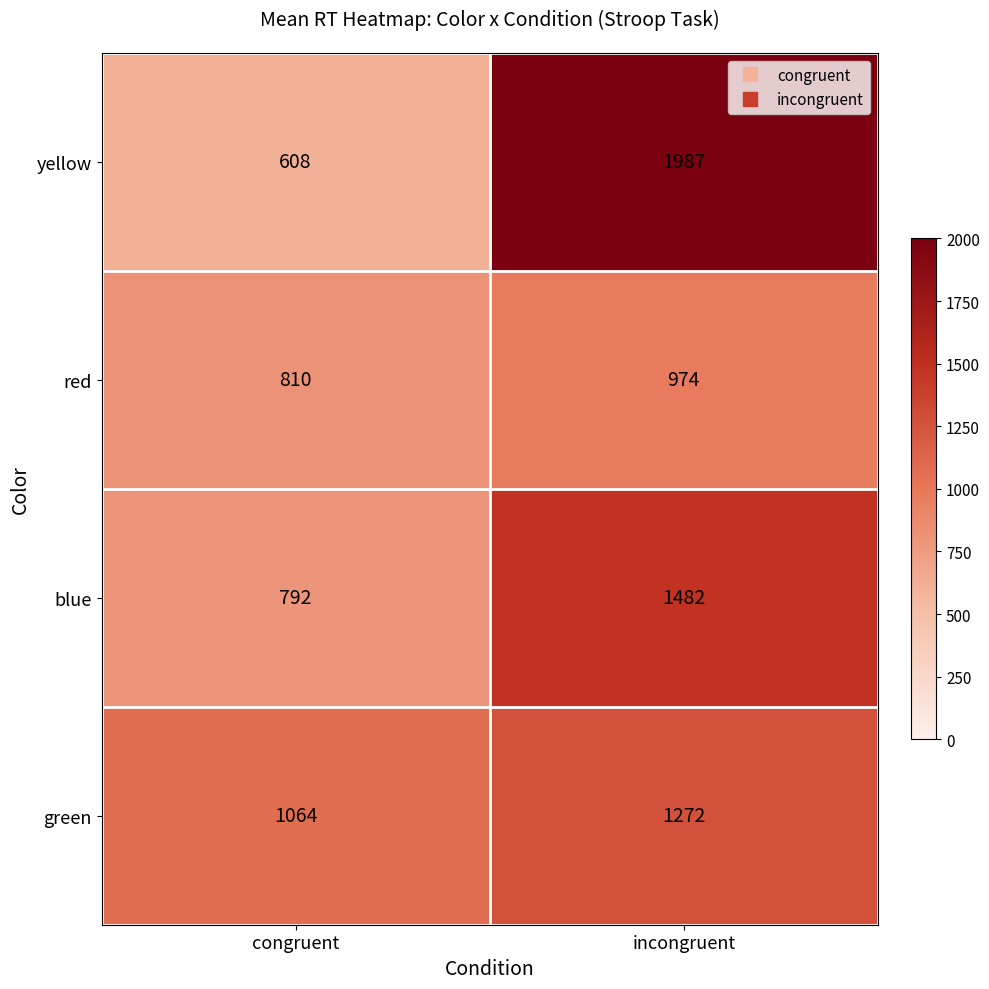

How many series are shown in this chart?

4